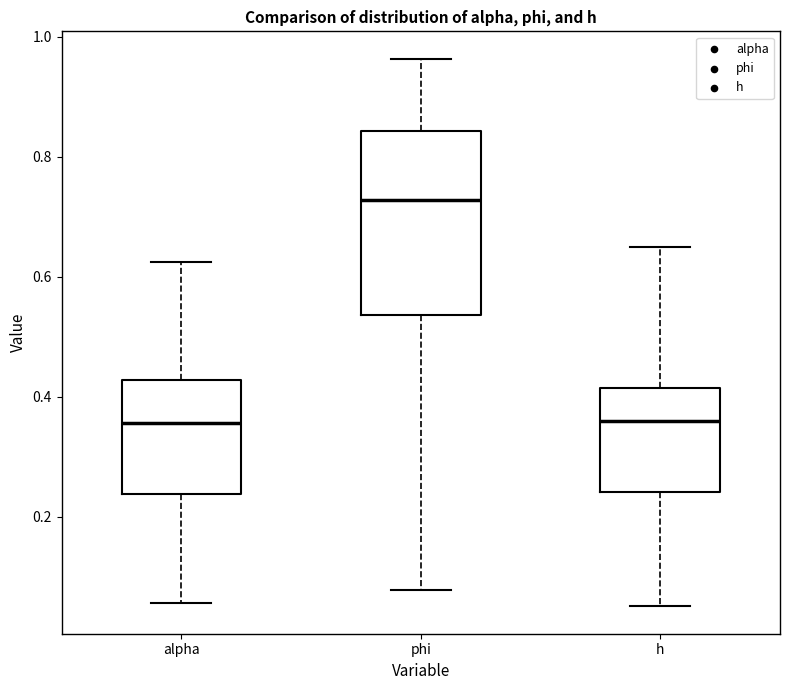

Comparing the boxes themselves (not the whiskers), which one is the tallest?

phi